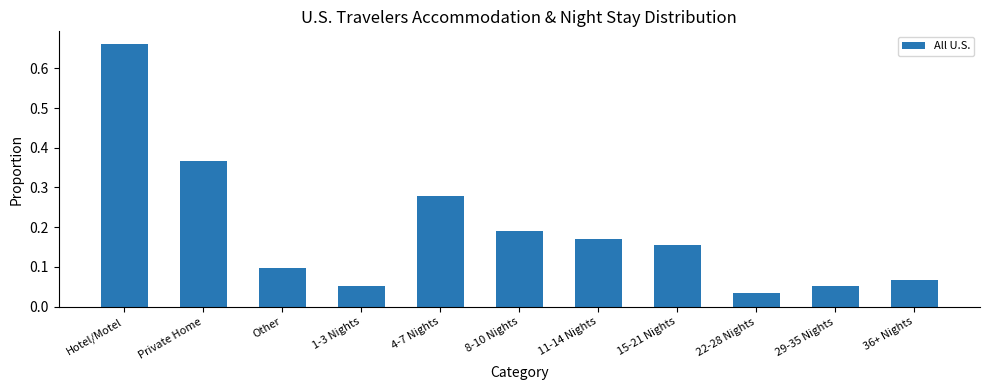

What is the sum of all values?

2.1